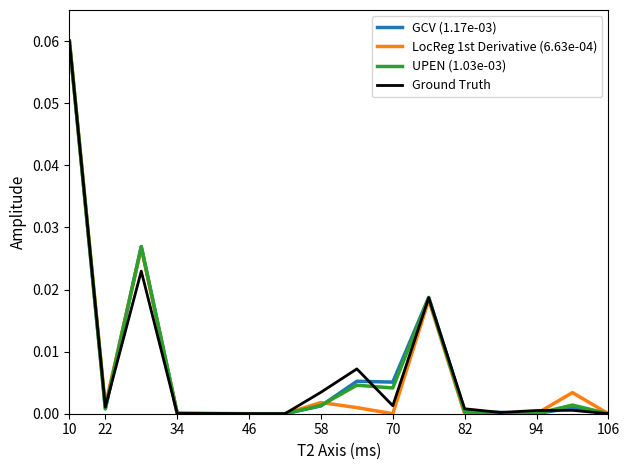

At which label does GCV (1.17e-03) reach its peak?

10